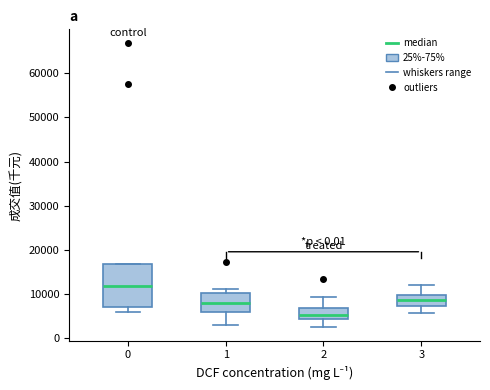

Comparing the boxes themselves (not the whiskers), which one is the tallest?

0